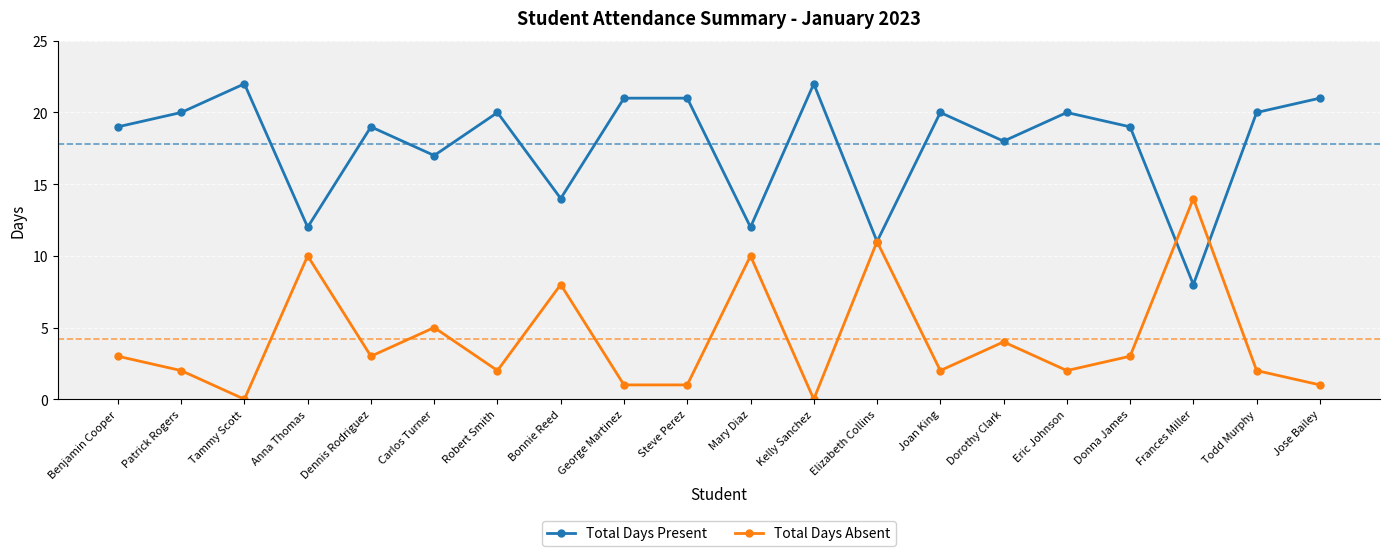

List the series in order of their overall mean, lowest first.

Total Days Absent, Total Days Present